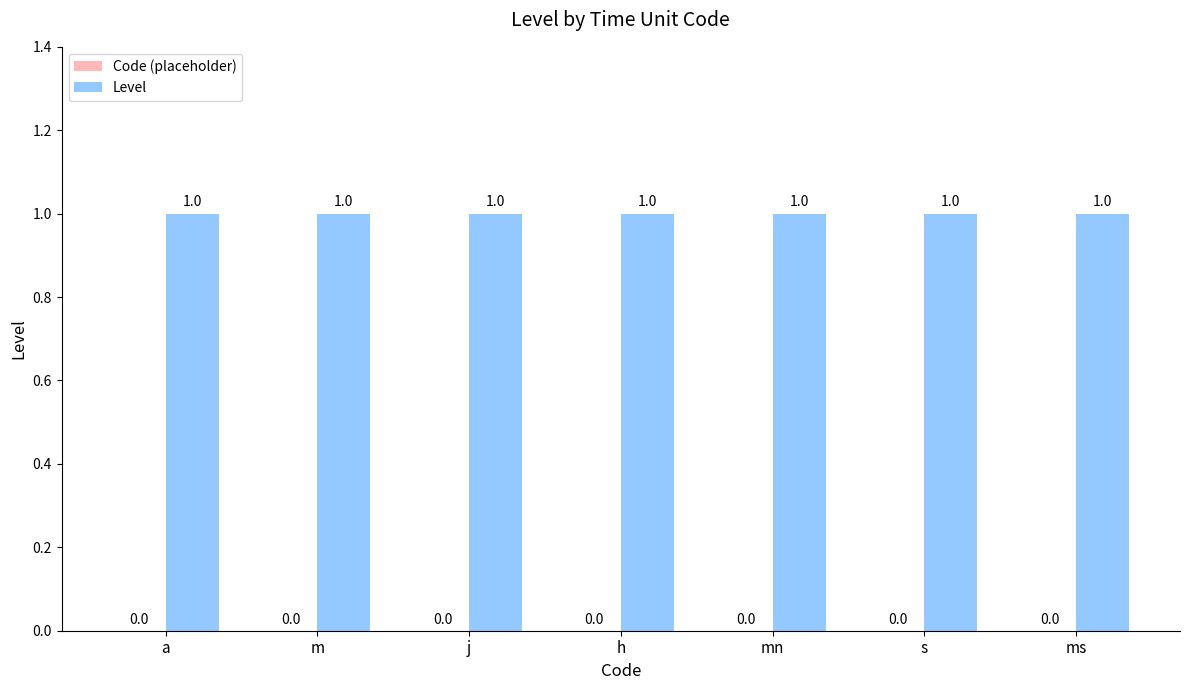

What is the sum of the Level values at s and a?

2